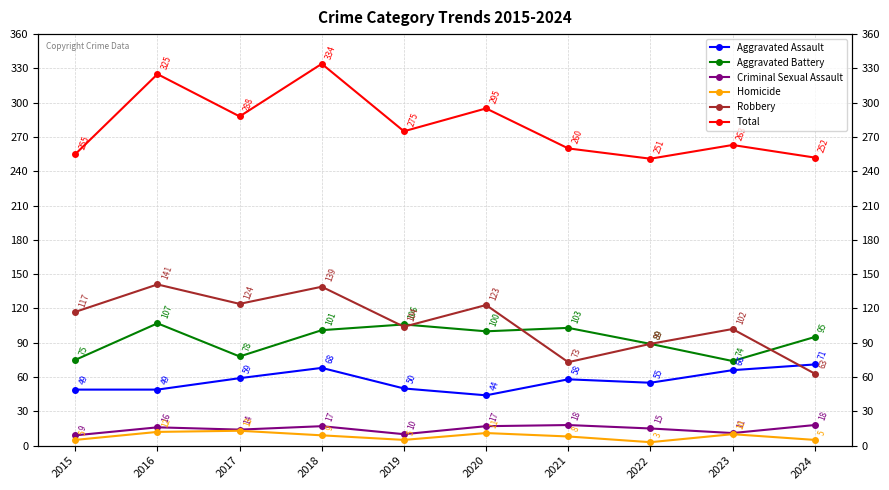

How many lines are shown in the chart?

6